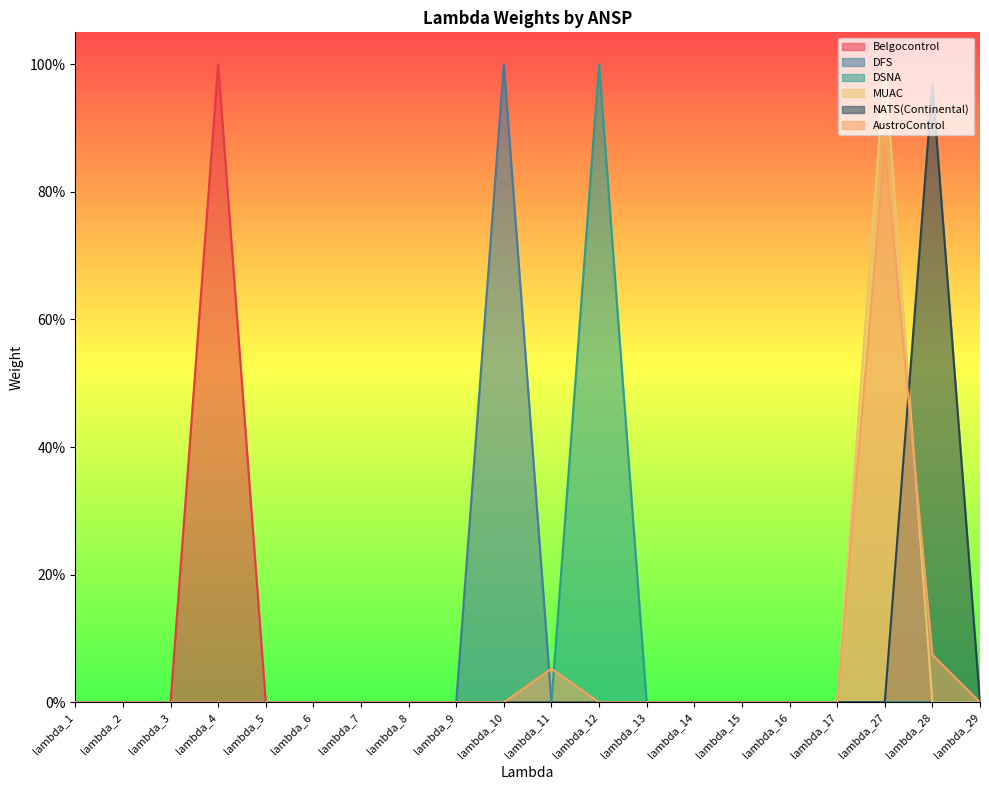

True or false: DSNA and Belgocontrol intersect in this chart.

False